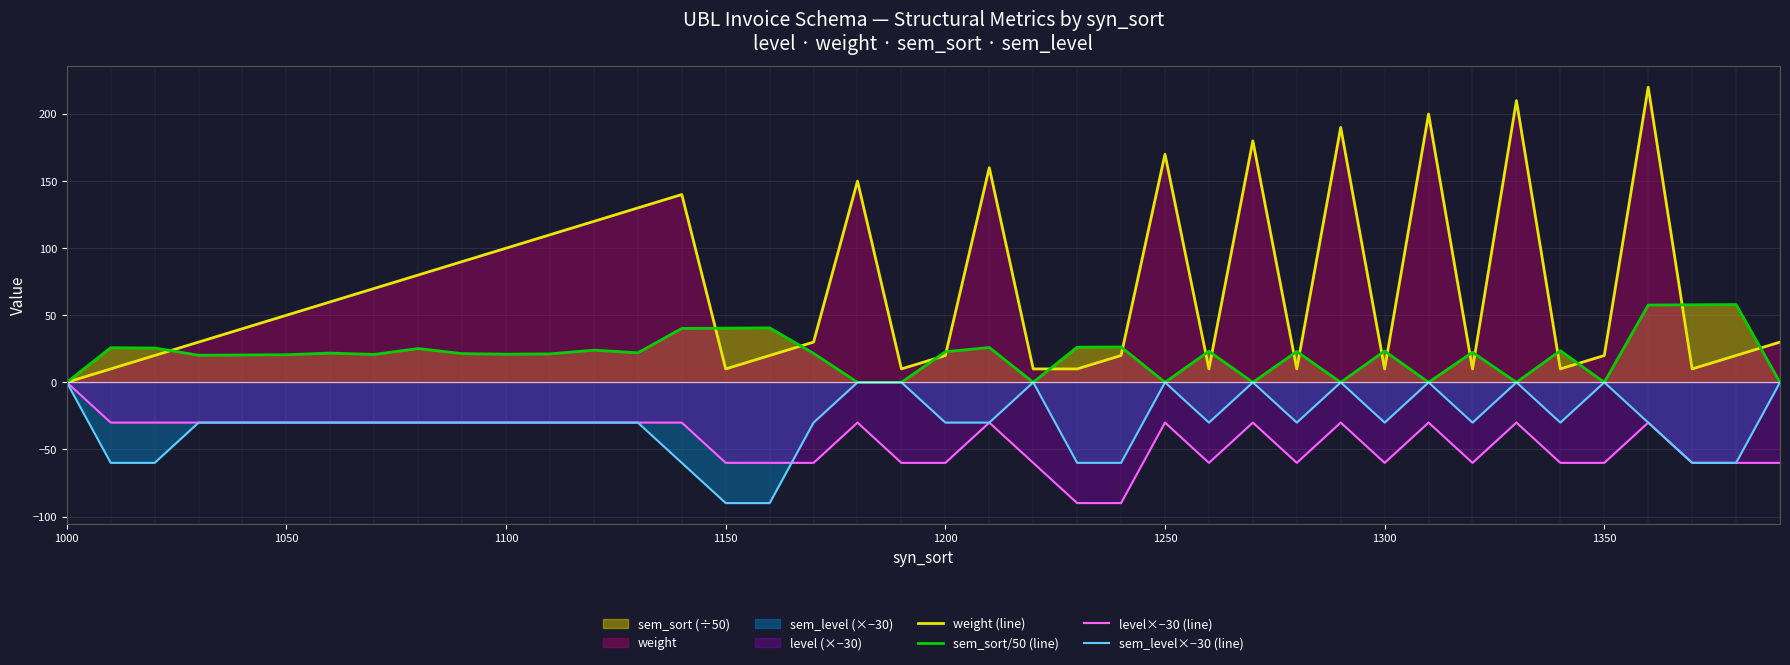

What is the value of the level×−30 (line) point at the 30th from the left?

-30.0